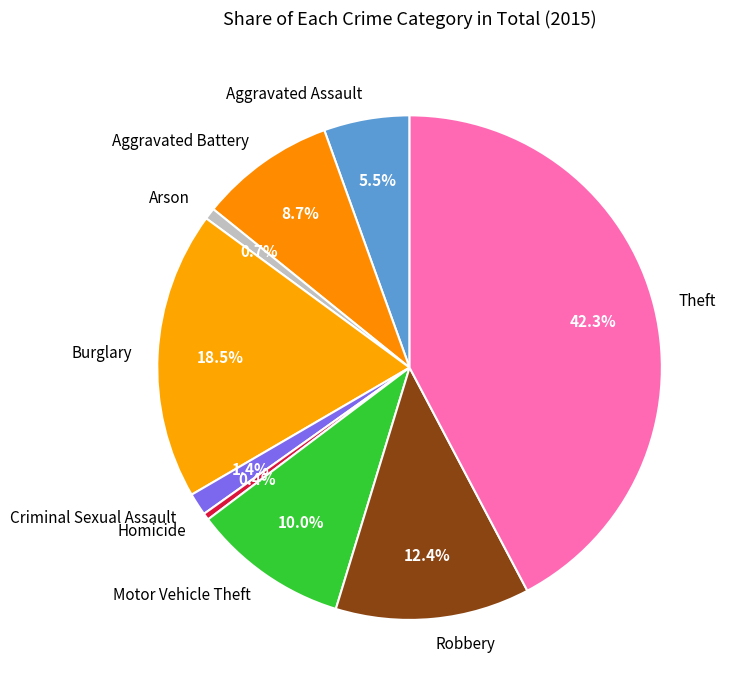

To the nearest percent, what is the average slice percentage?

11%